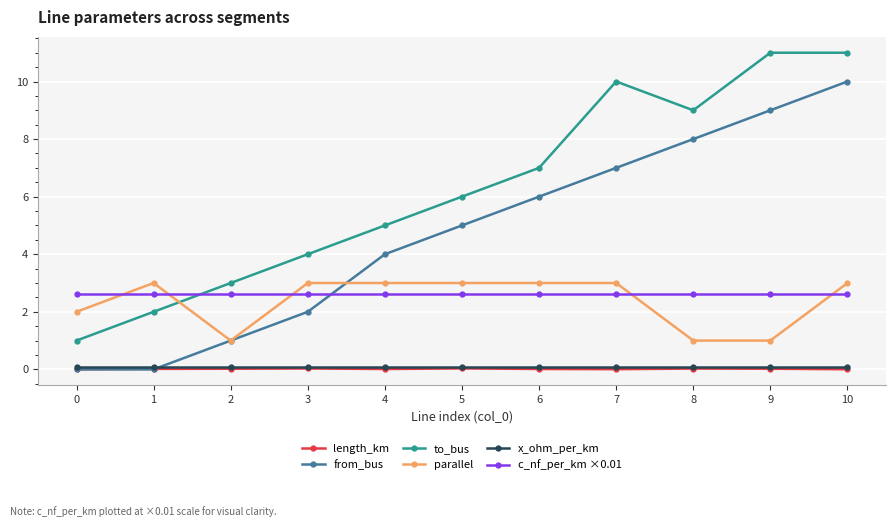

True or false: from_bus has more than 0 interior local peaks.

False